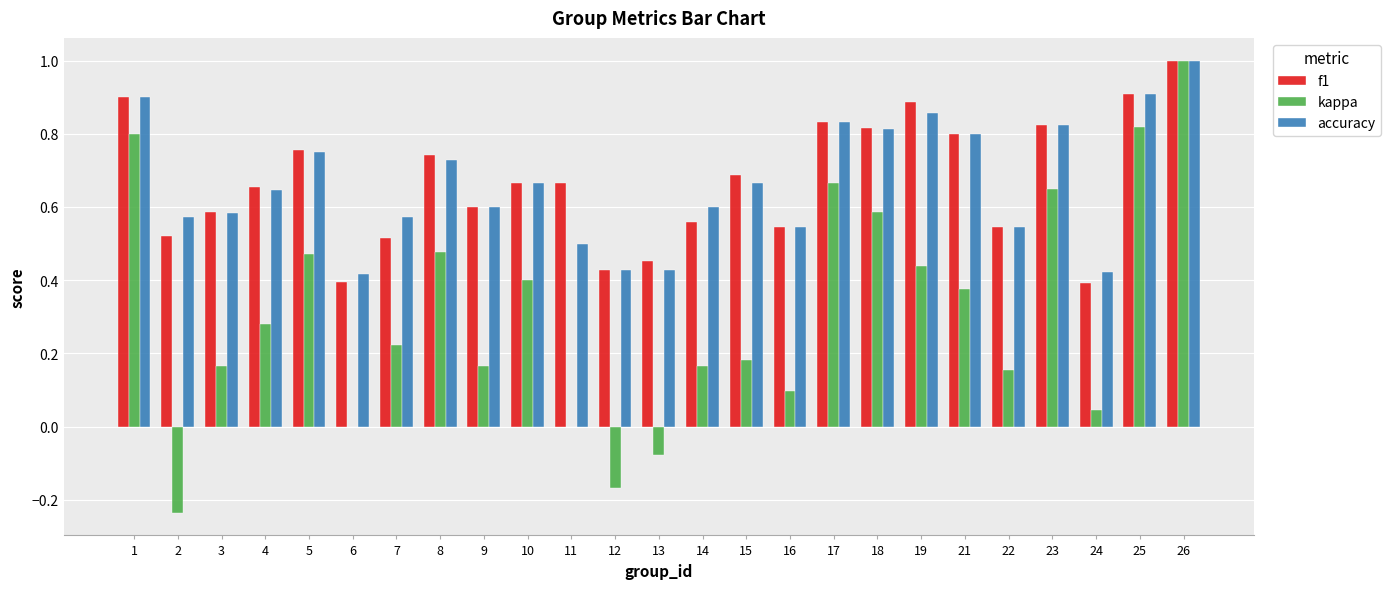

Between 2 and 12, which series saw the biggest shift?

accuracy